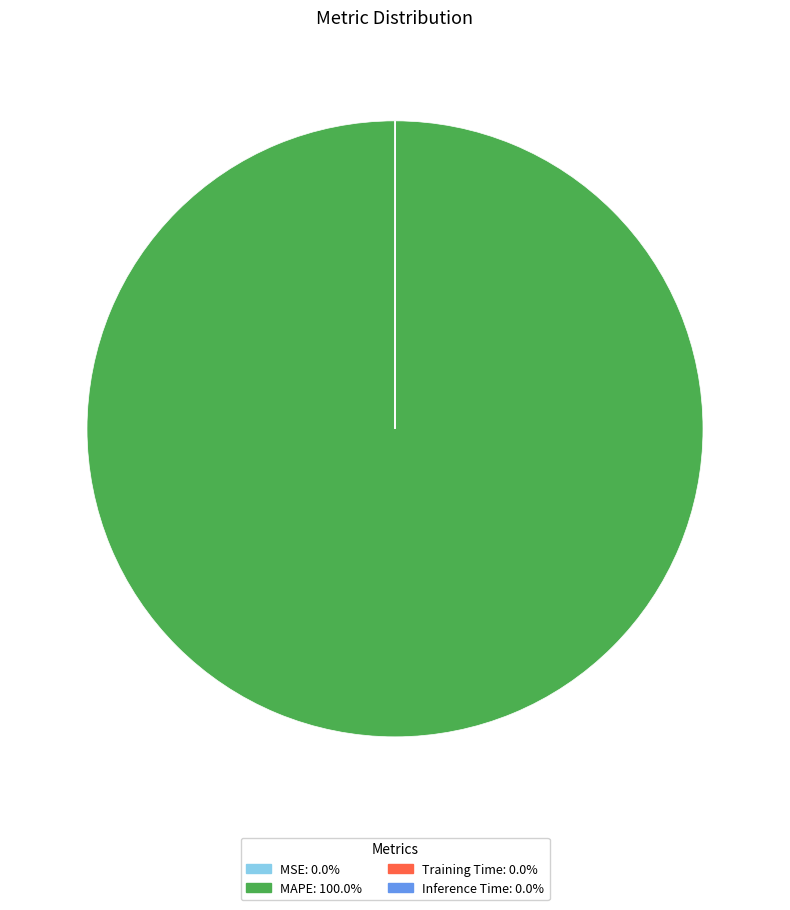

Which slice represents more than half of the pie?

MAPE